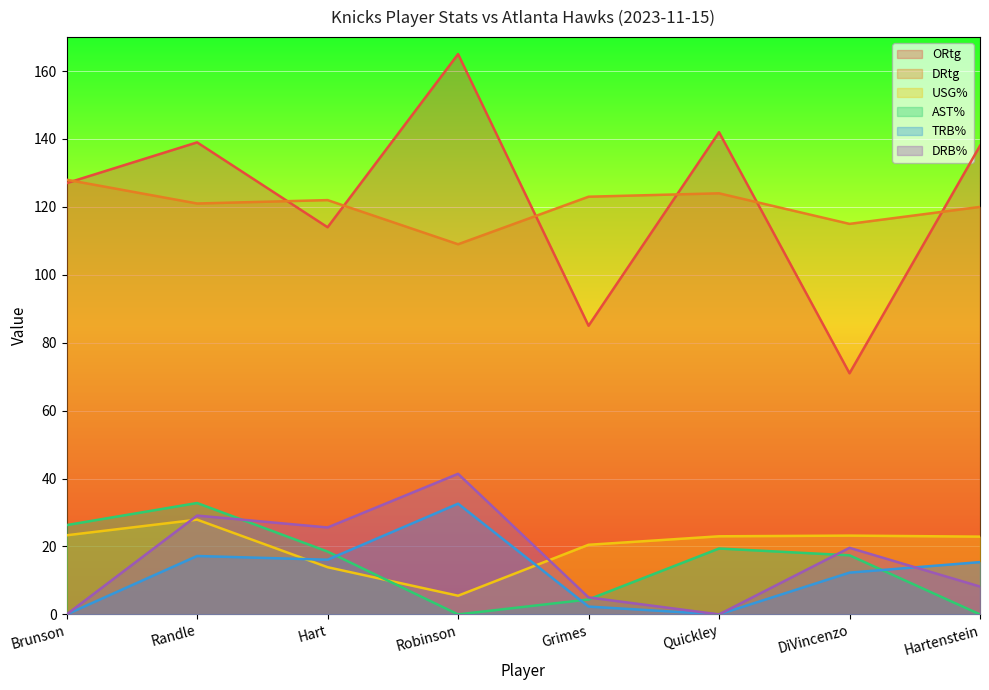

True or false: USG% has more than 0 interior local peaks.

True